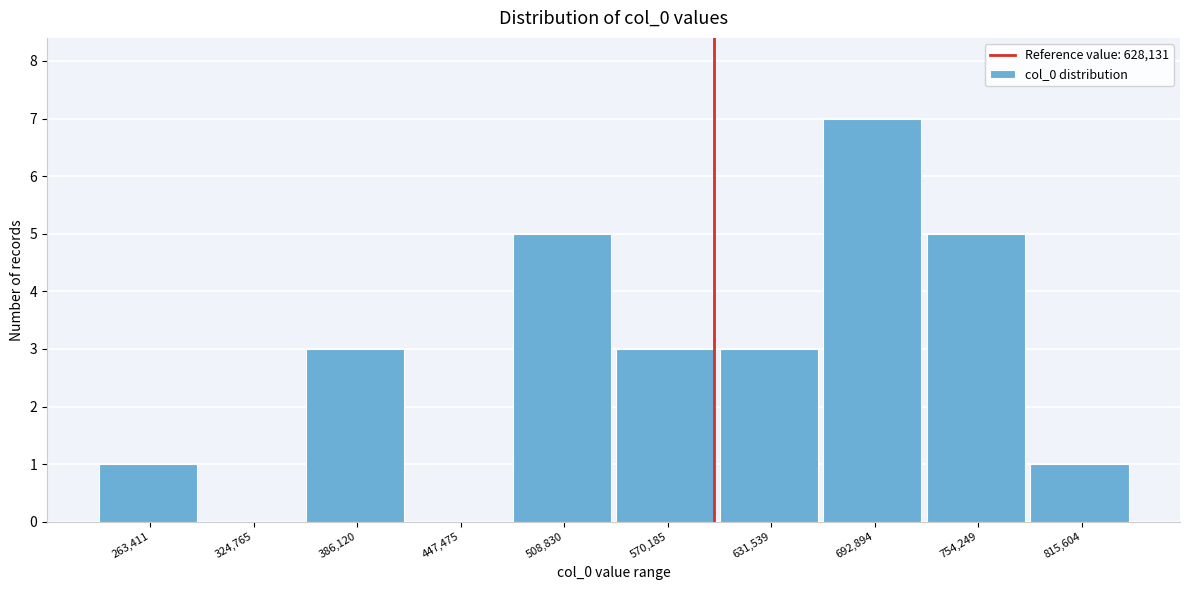

Reading left to right, what are all the values shown in this chart?

263,411=1	324,765=0	386,120=3	447,475=0	508,830=5	570,185=3	631,539=3	692,894=7	754,249=5	815,604=1